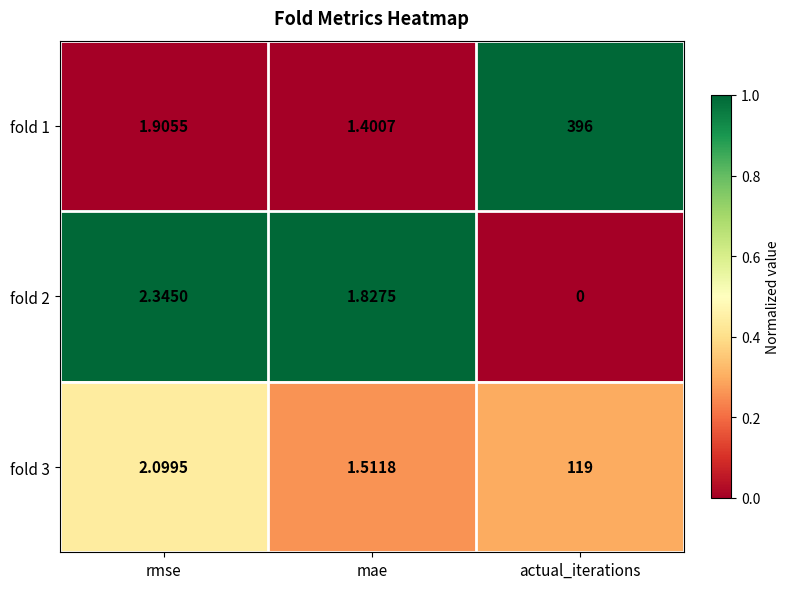

At which category is the sum across all series the highest?

actual_iterations